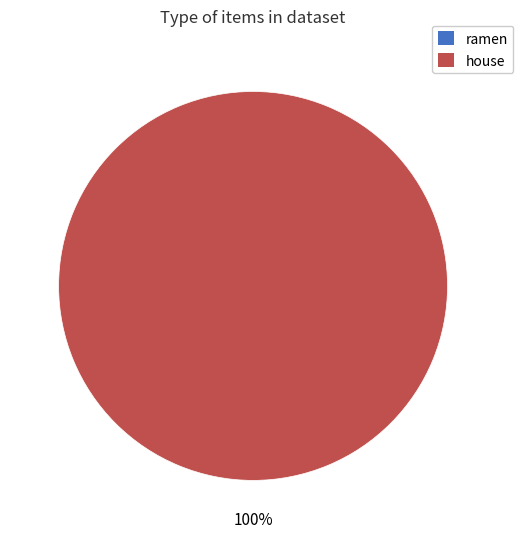

Rank the categories by value from lowest to highest.

ramen, house